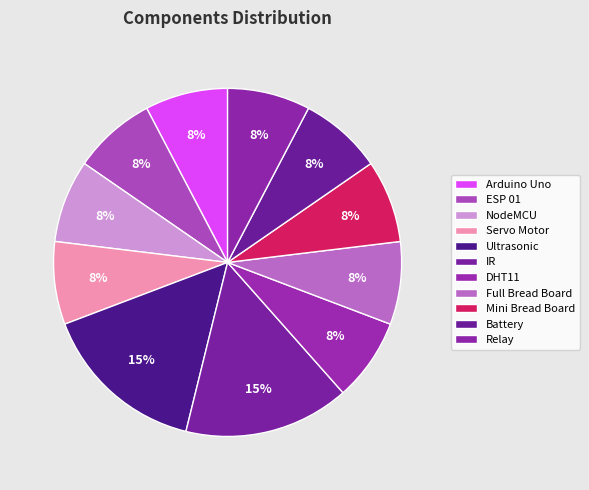

Approximately how many times larger is the value at Battery compared to Full Bread Board?

1.0